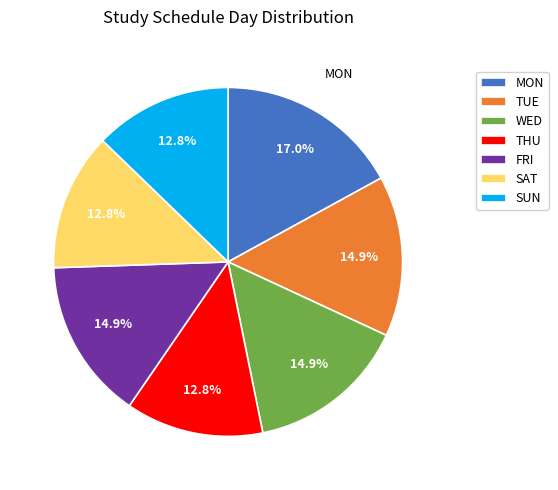

How much of the chart is everything except WED?

85.1%